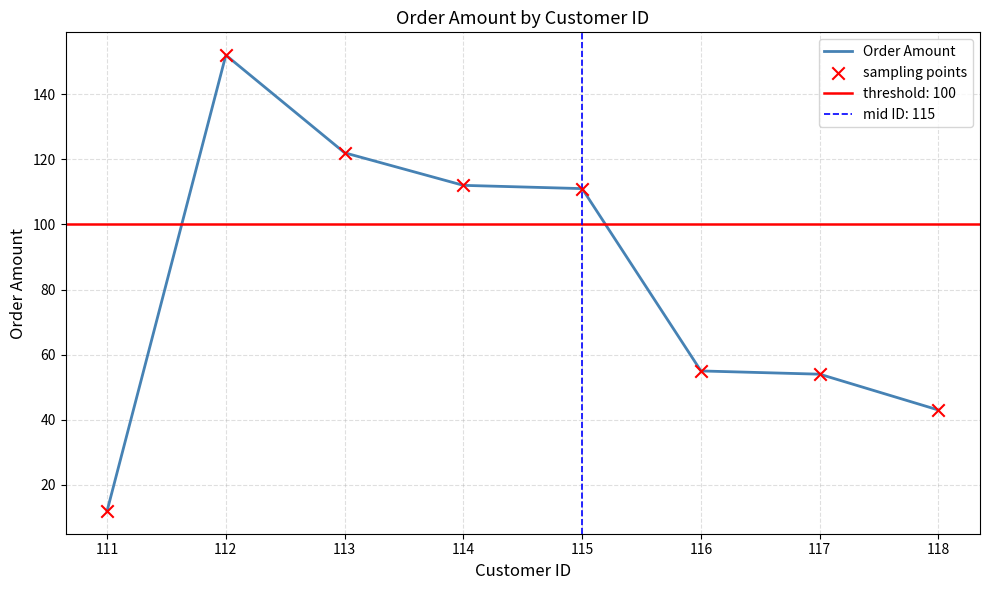

Which series has the largest total across all categories?

Order Amount